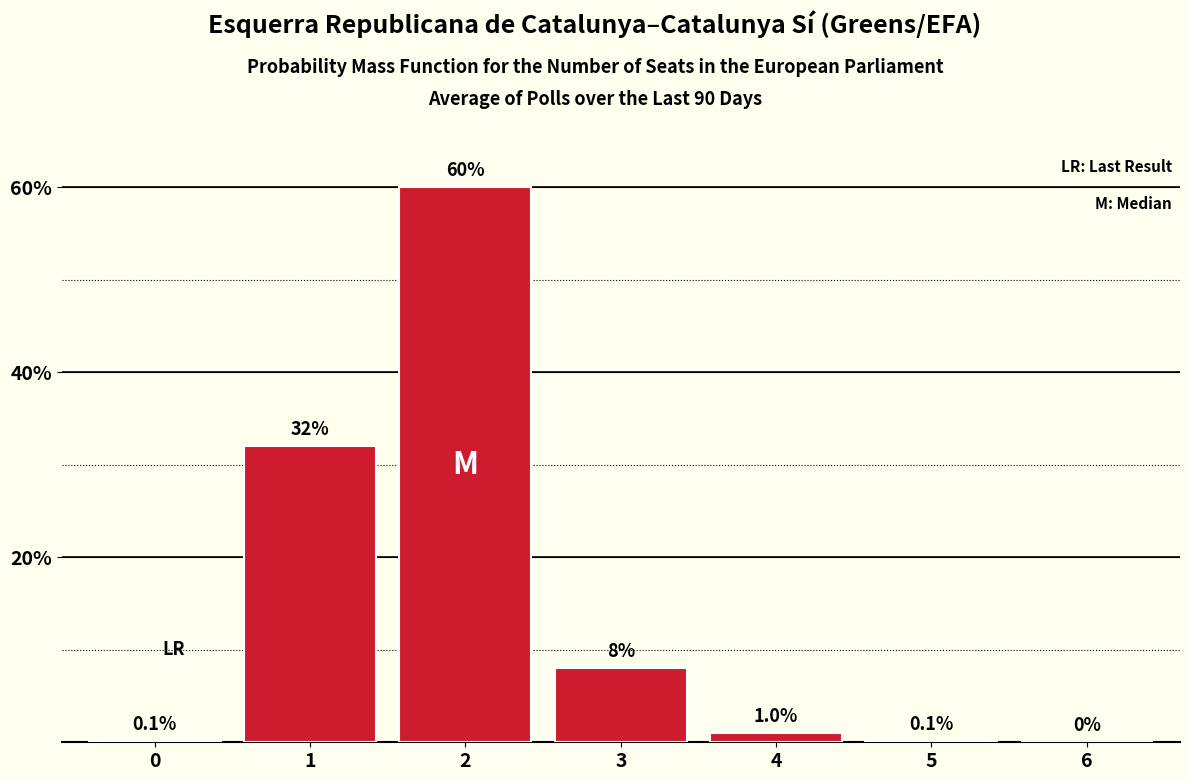

Reading left to right, extract all data points from this chart.

0=0.1	1=32.0	2=60.0	3=8.0	4=1.0	5=0.1	6=0.0